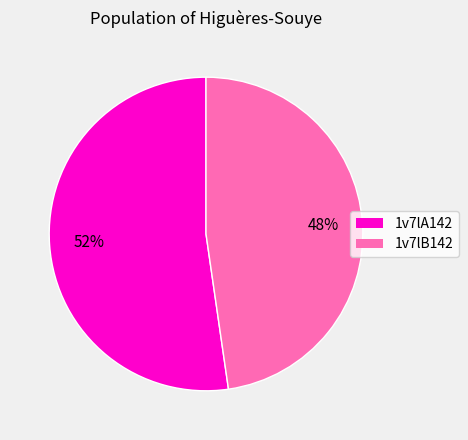

Rank the categories by value from highest to lowest.

1v7lA142, 1v7lB142